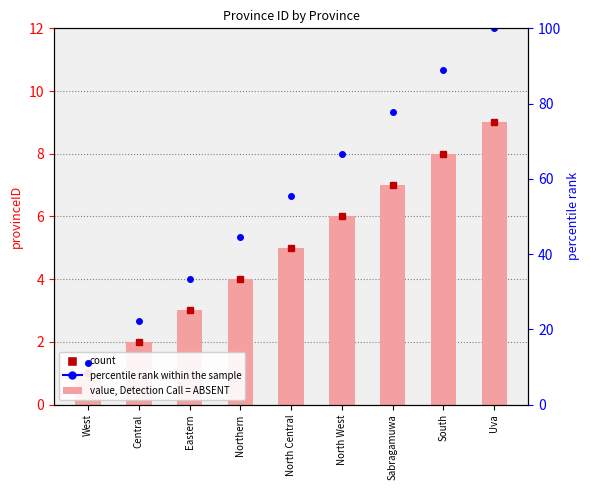

Which has a higher value, South or North West?

South